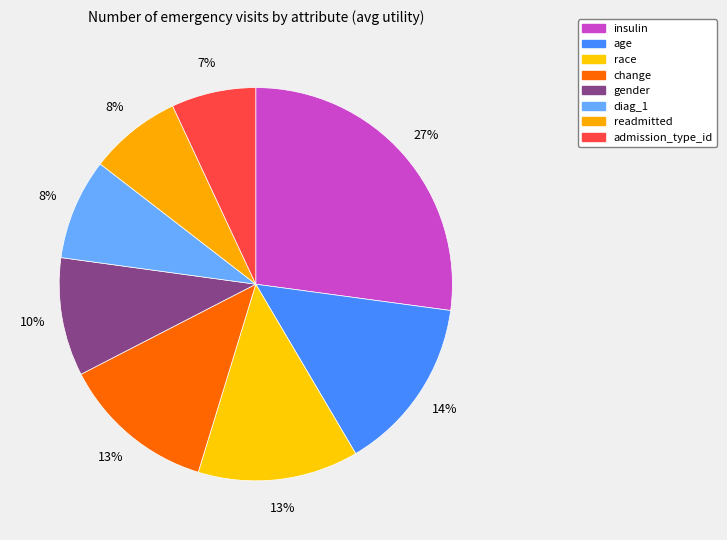

What is the total percentage of age and insulin?

41.5%